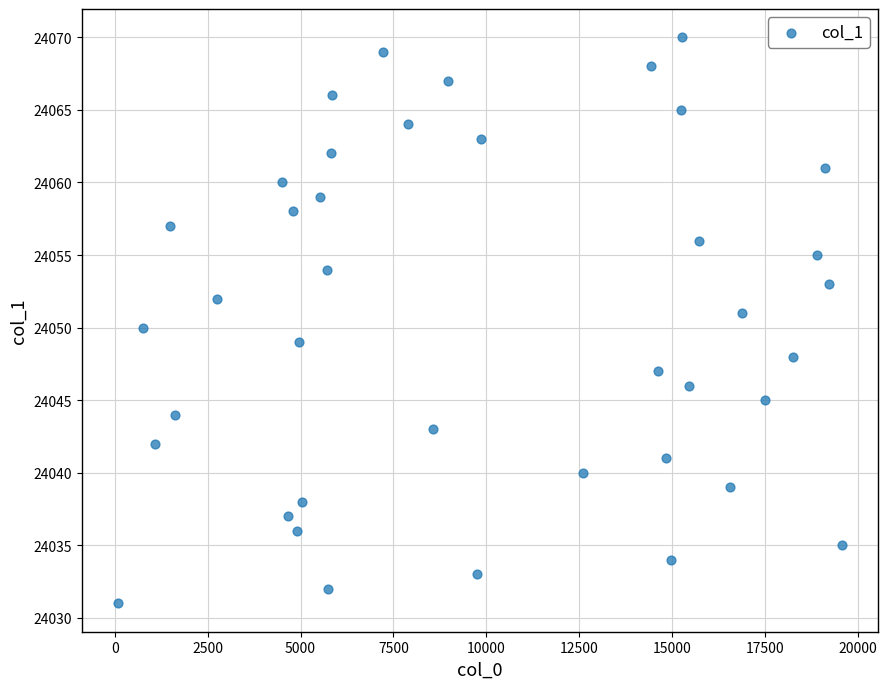

What is the range of X values (max minus min)?

19466